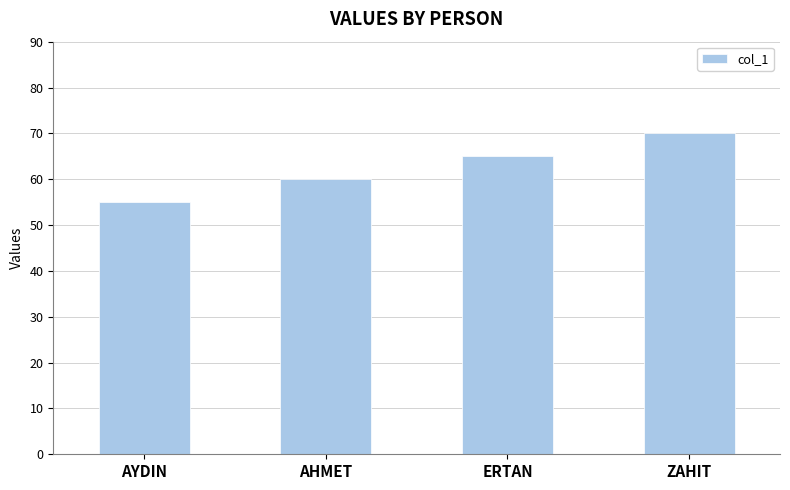

Reading left to right, extract all data points from this chart.

55	60	65	70